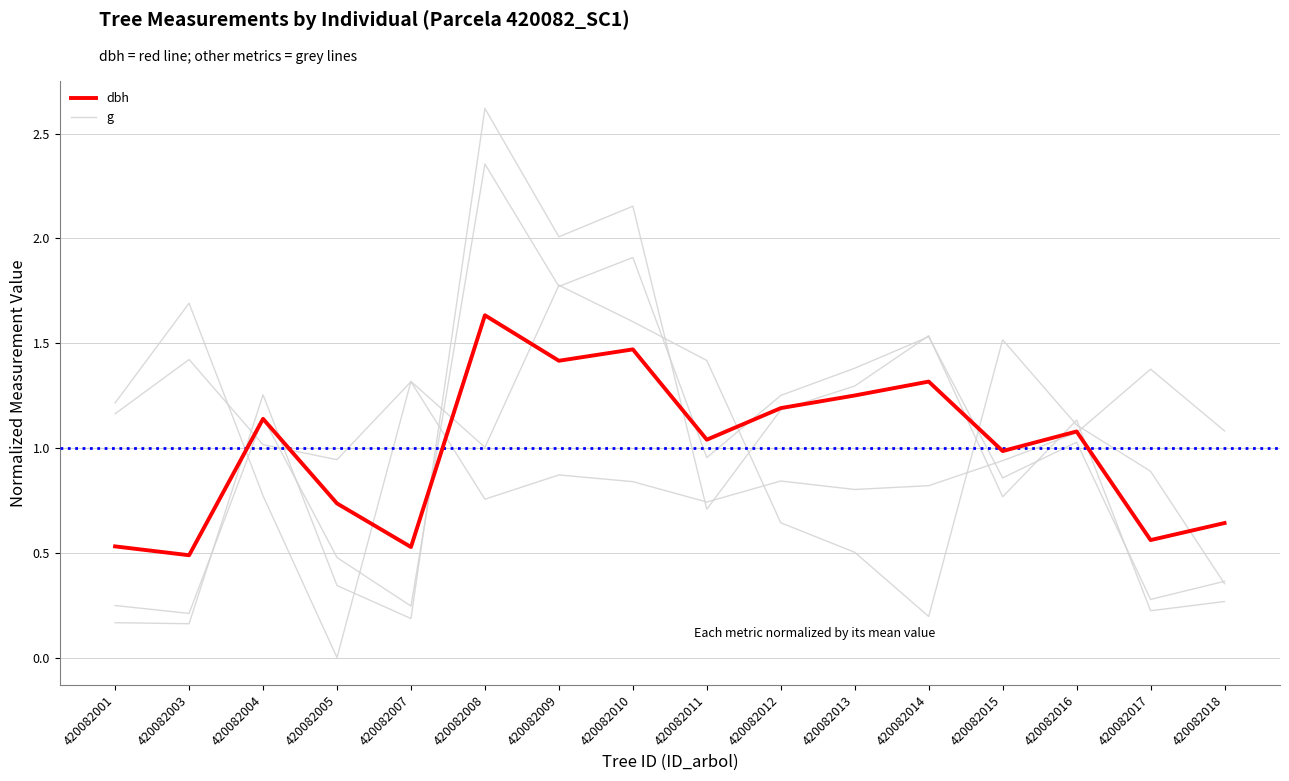

Does the chart display data point markers on the line(s)?

No